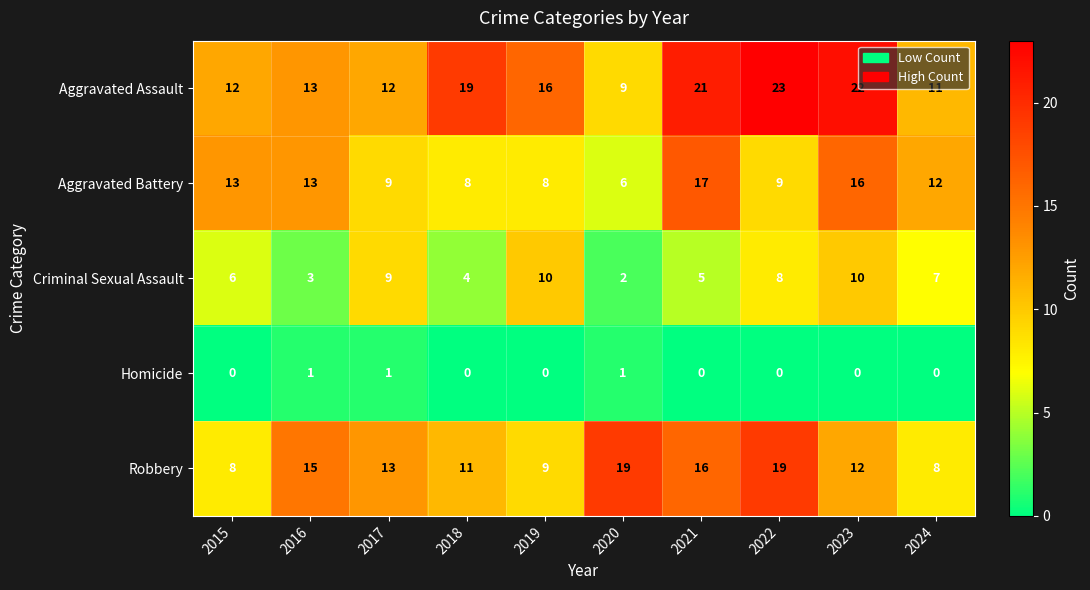

At which category is the sum across all series the highest?

2023